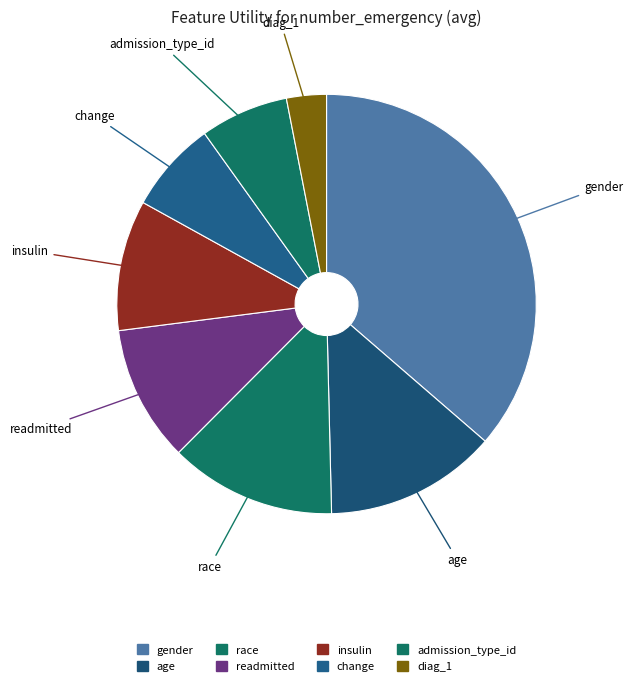

What percentage is the race slice, to the nearest percent?

13%